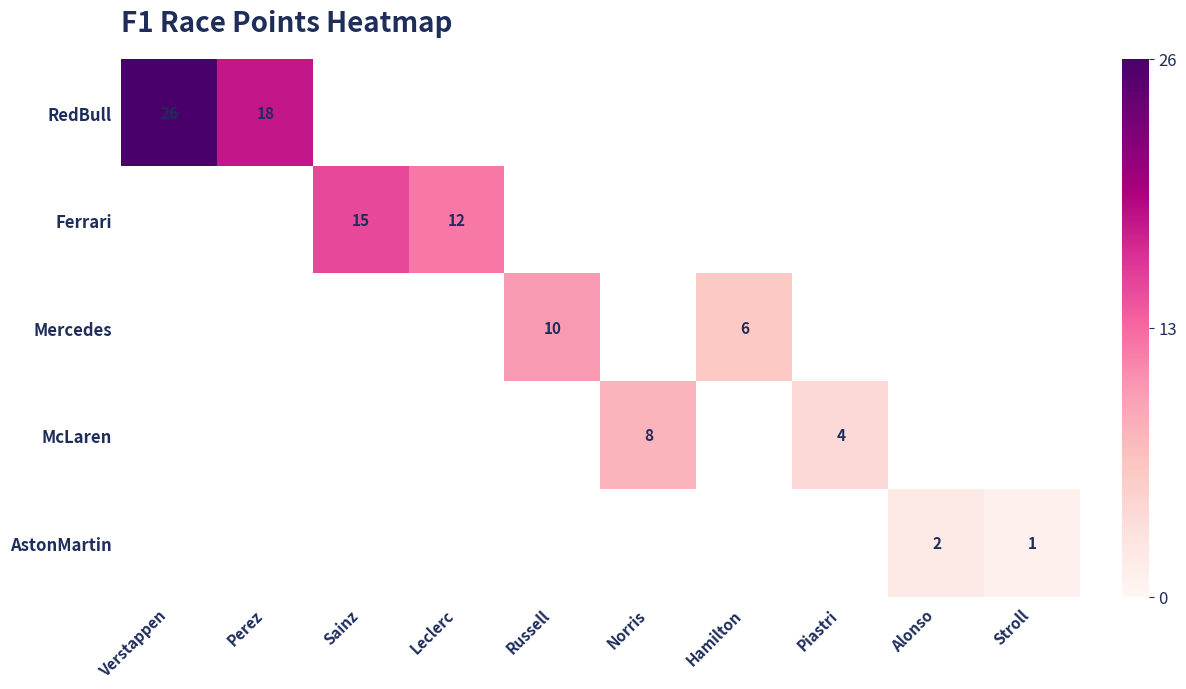

Is it true that RedBull equals 18 at Perez?

True